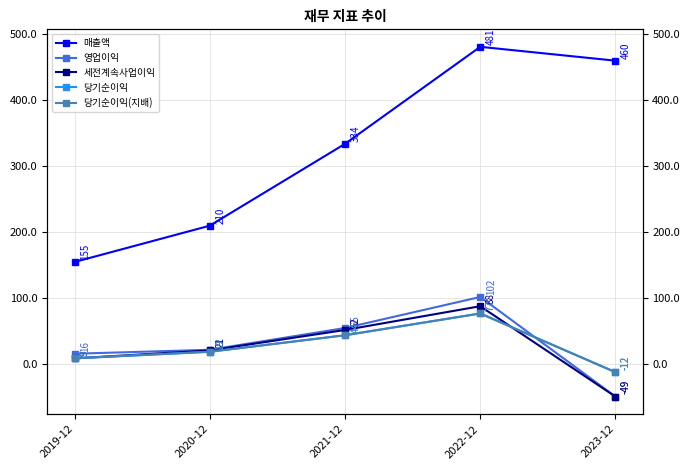

What is the difference between the 매출액 values at 2021-12 and 2022-12?

147